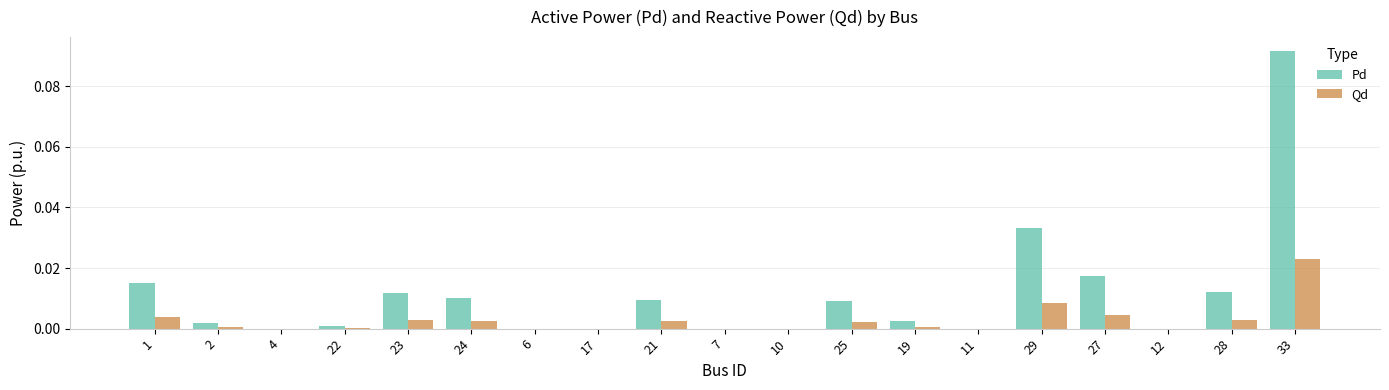

At which label does Pd reach its peak?

33